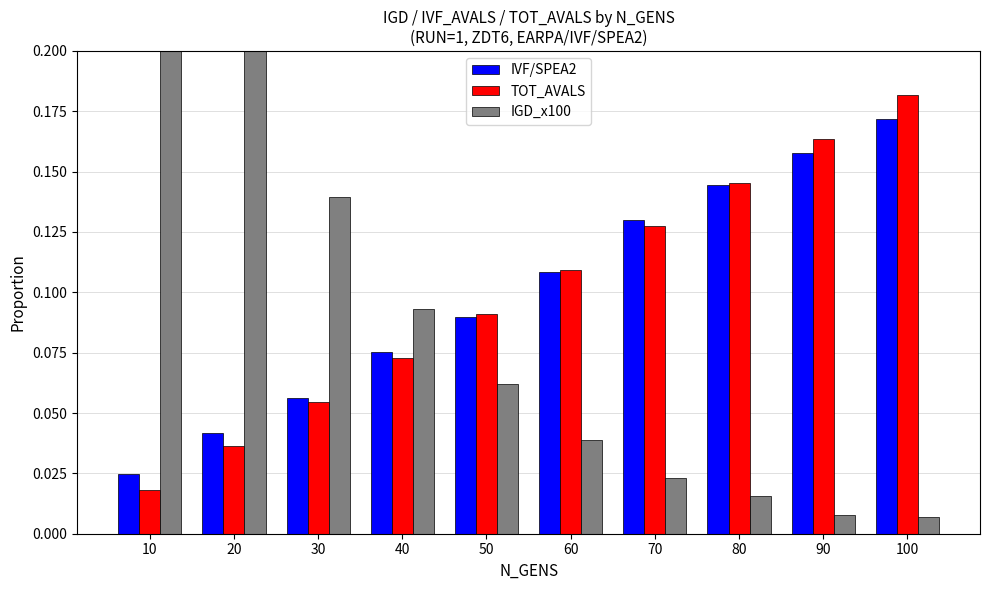

Rank the categories by TOT_AVALS value from highest to lowest.

100, 90, 80, 70, 60, 50, 40, 30, 20, 10